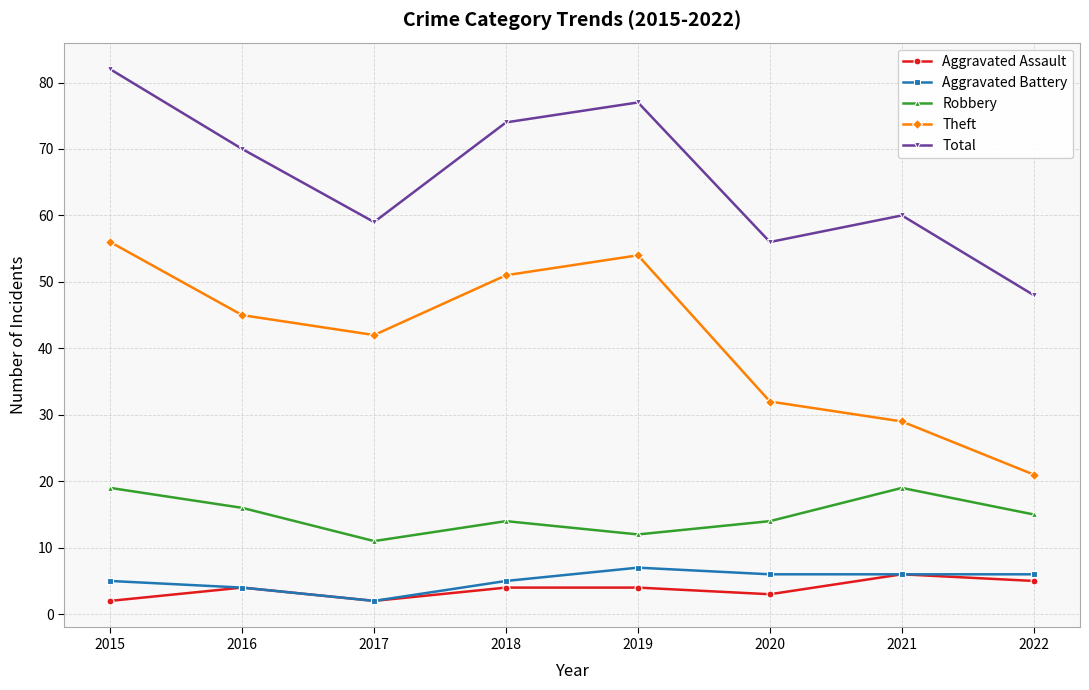

Which series has the largest range (max minus min)?

Theft